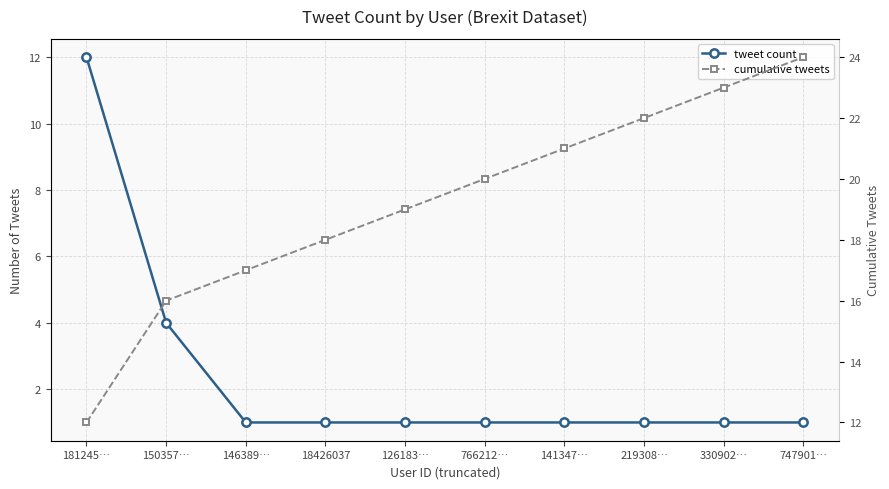

Does the chart have visible grid lines?

Yes